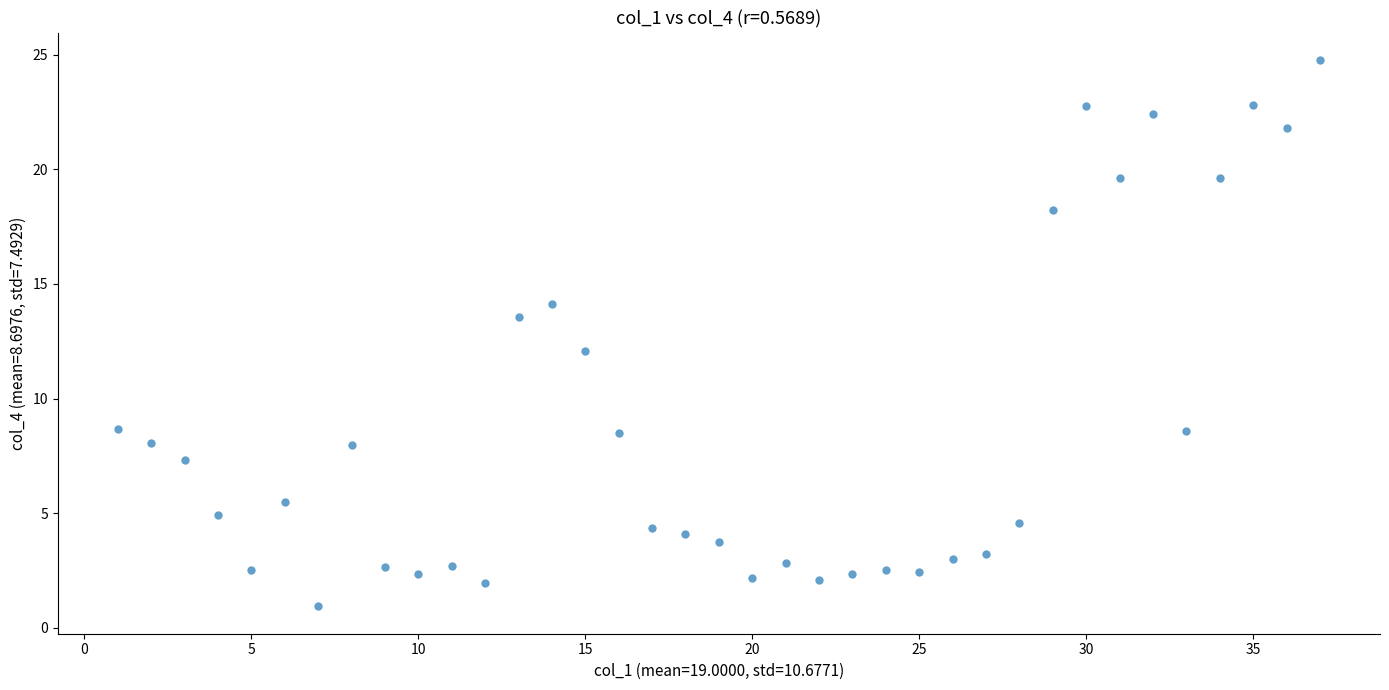

What is the range of Y values (max minus min)?

23.9